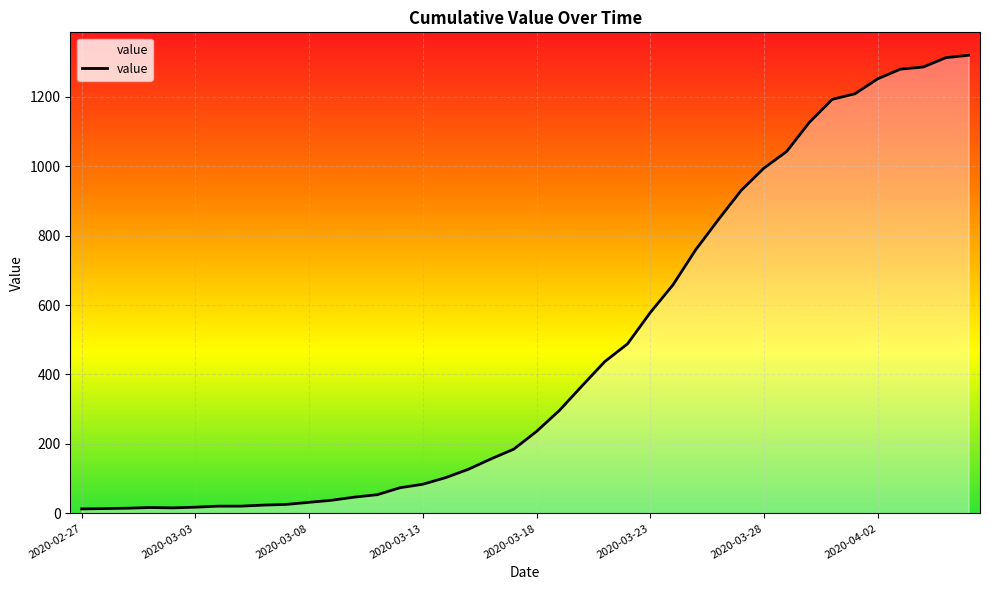

What is the sum of all values?

18689